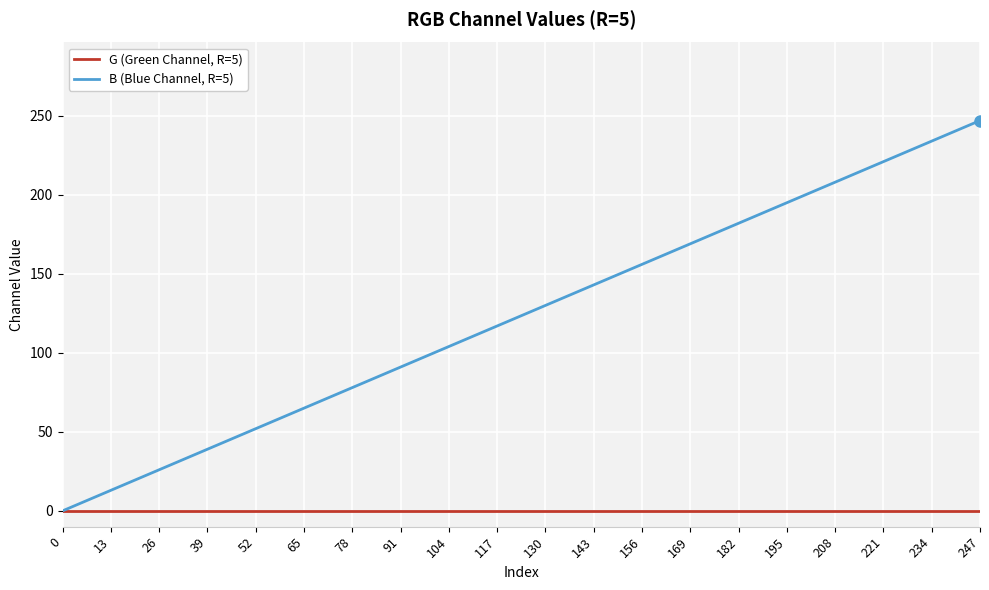

At which category is the sum across all series the highest?

247